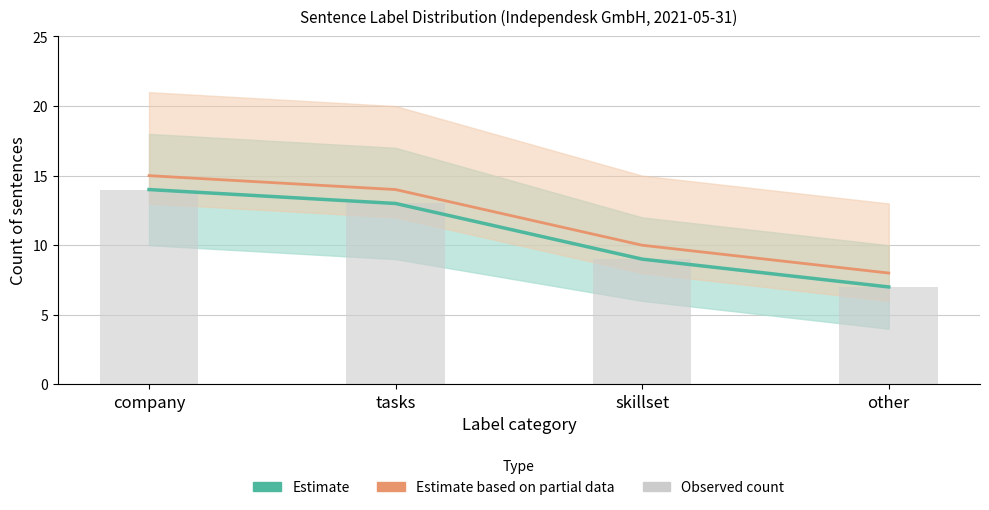

Rank the series by their maximum value, from highest to lowest.

Estimate based on partial data, Estimate, Observed count